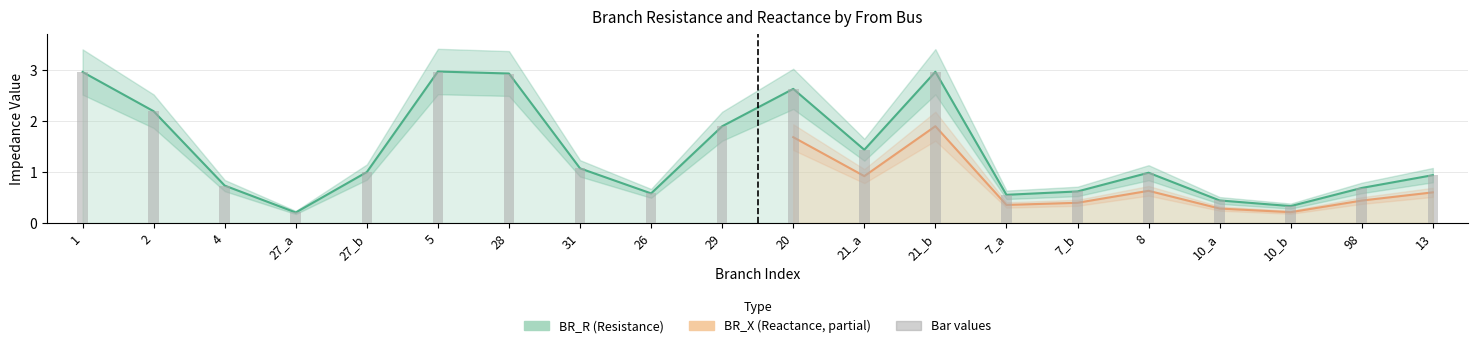

The BR_R series shows 0.1 at 27_a. True or false?

False